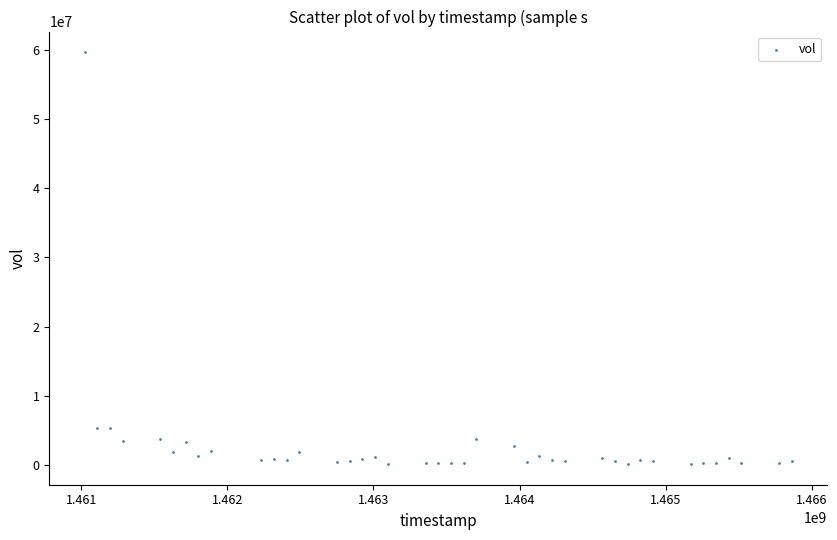

What is the range of Y values (max minus min)?

59510300